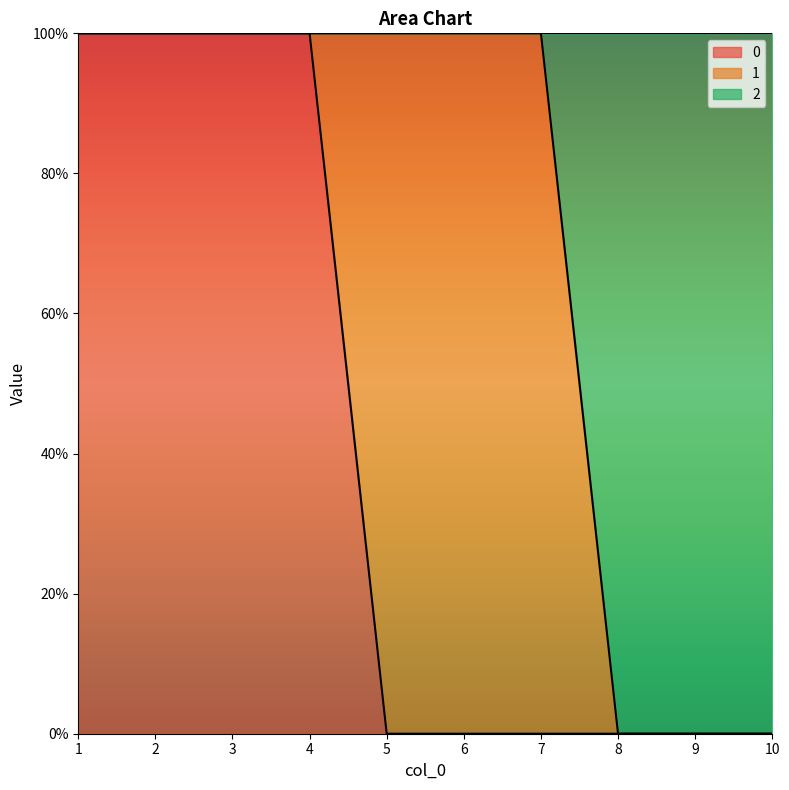

The 0 series shows 0 at 2. True or false?

False